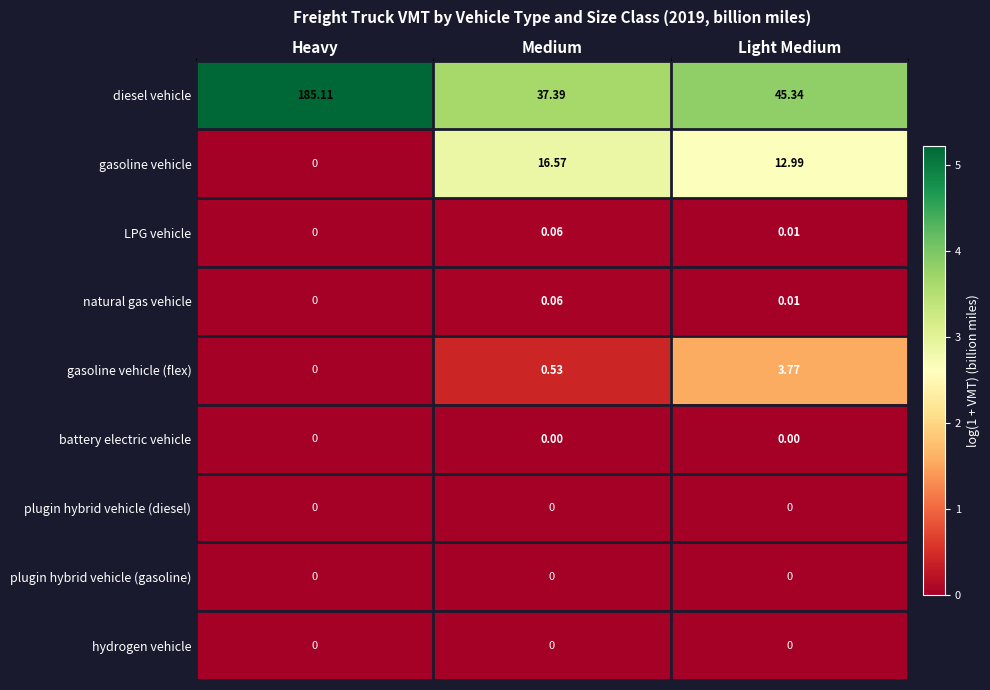

Which series has the largest total across all categories?

diesel vehicle